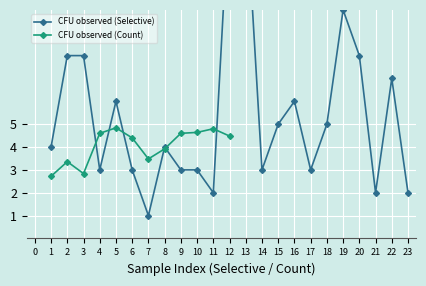

What is the value of the CFU observed (Count) point at the 4th from the left?

4.6